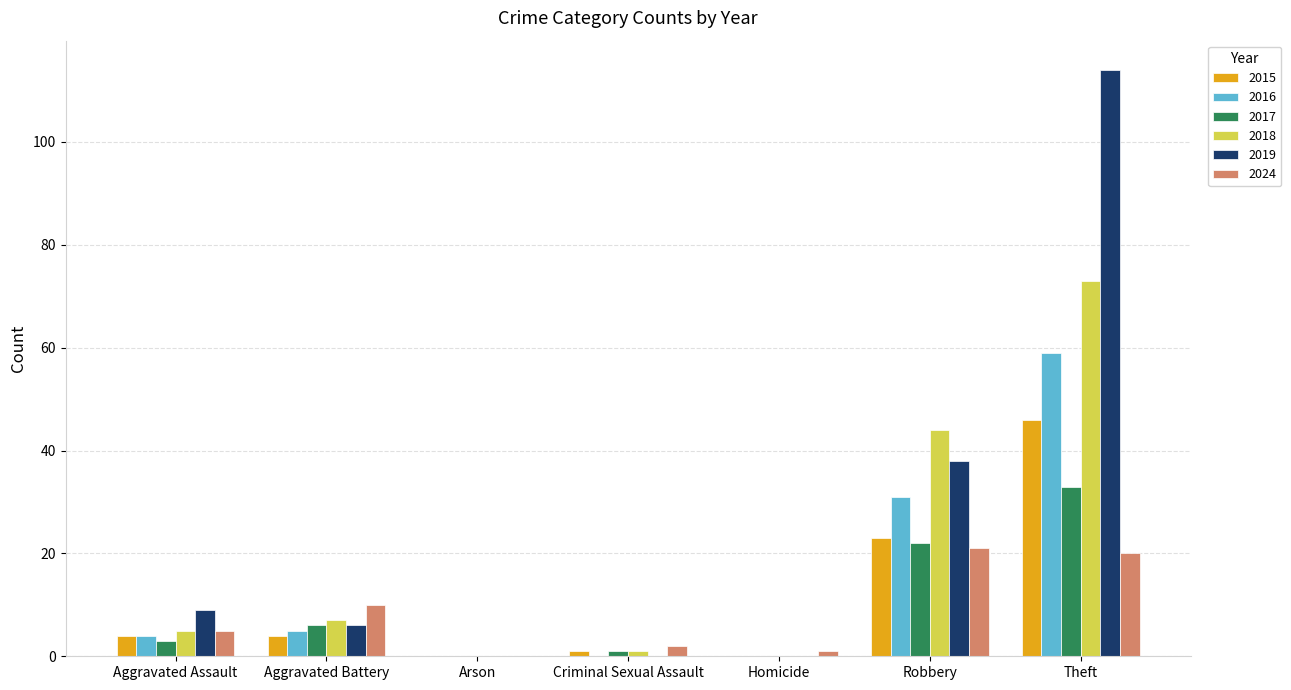

Does the chart contain stacked bars?

No